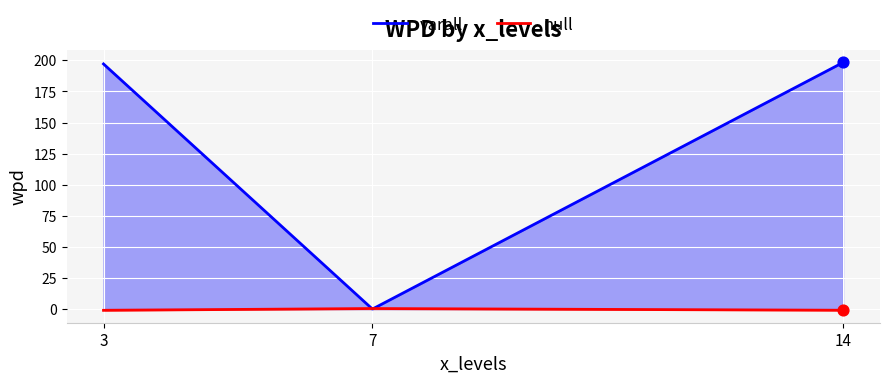

Which series has the largest Y range (max minus min)?

varall